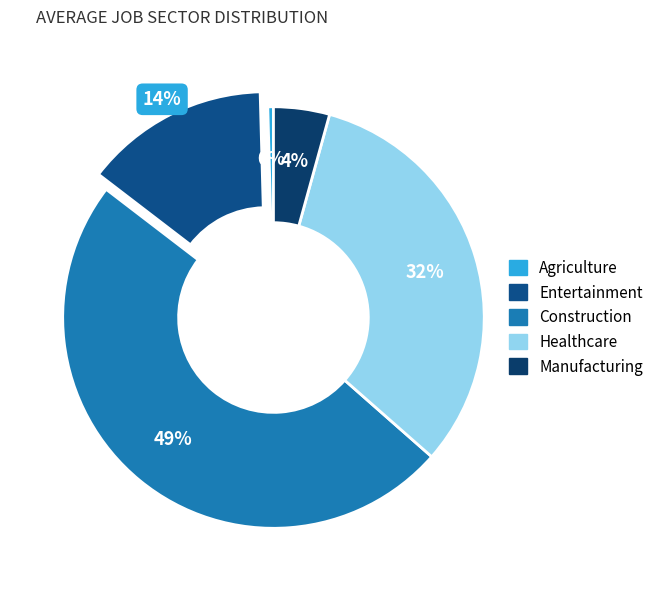

Count the number of slices in the pie.

5